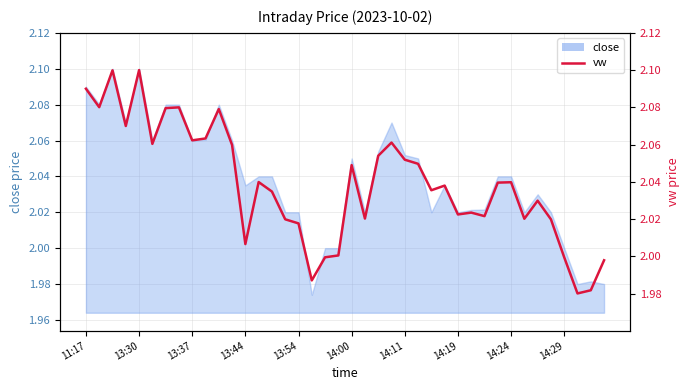

Reading left to right, extract all data points from this chart.

2.1	2.1	2.1	2.1	2.1	2.1	2.1	2.1	2.1	2.1	2.1	2.1	2.0	2.0	2.0	2.0	2.0	2.0	2.0	2.0	2.0	2.0	2.1	2.1	2.1	2.0	2.0	2.0	2.0	2.0	2.0	2.0	2.0	2.0	2.0	2.0	2.0	2.0	2.0	2.0